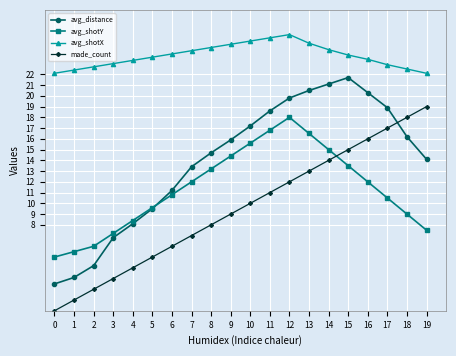

Between 2 and 16, which series saw the biggest shift?

avg_distance